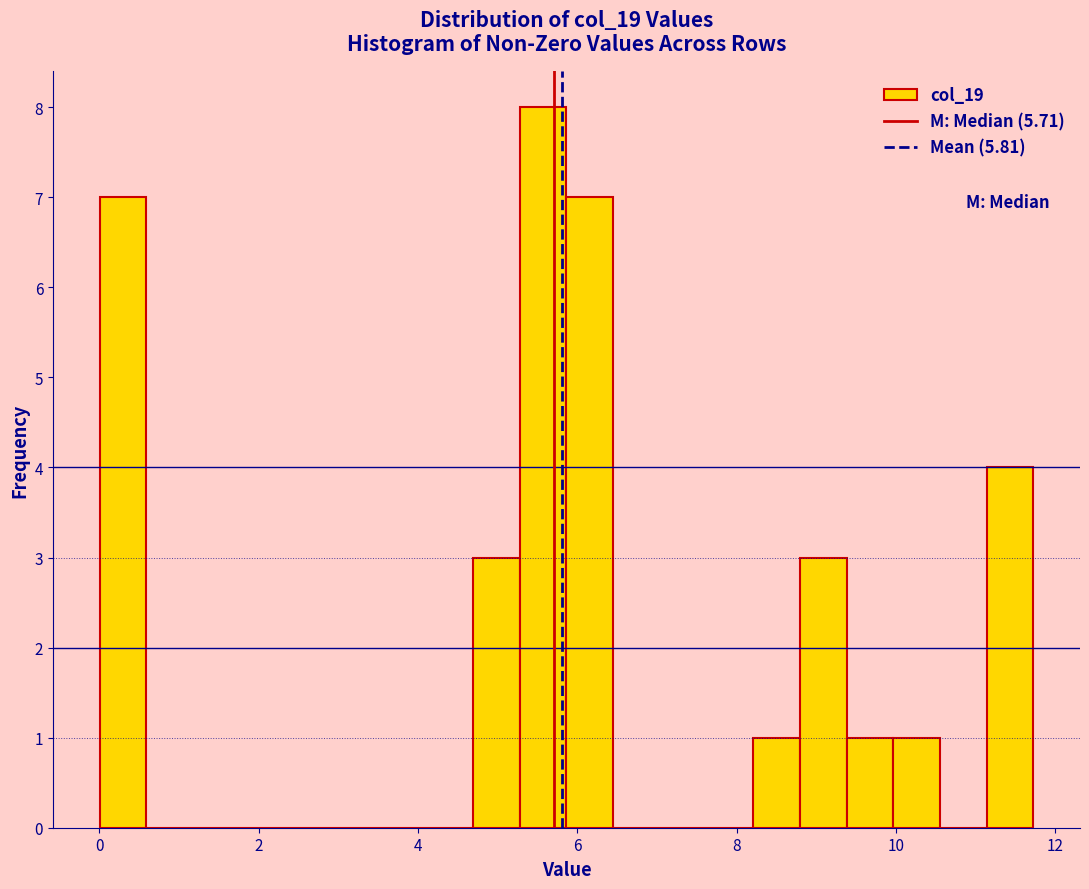

Around what value on the x-axis is the tallest bar? Give the approximate position of its centre, as read against the axis.

5.6